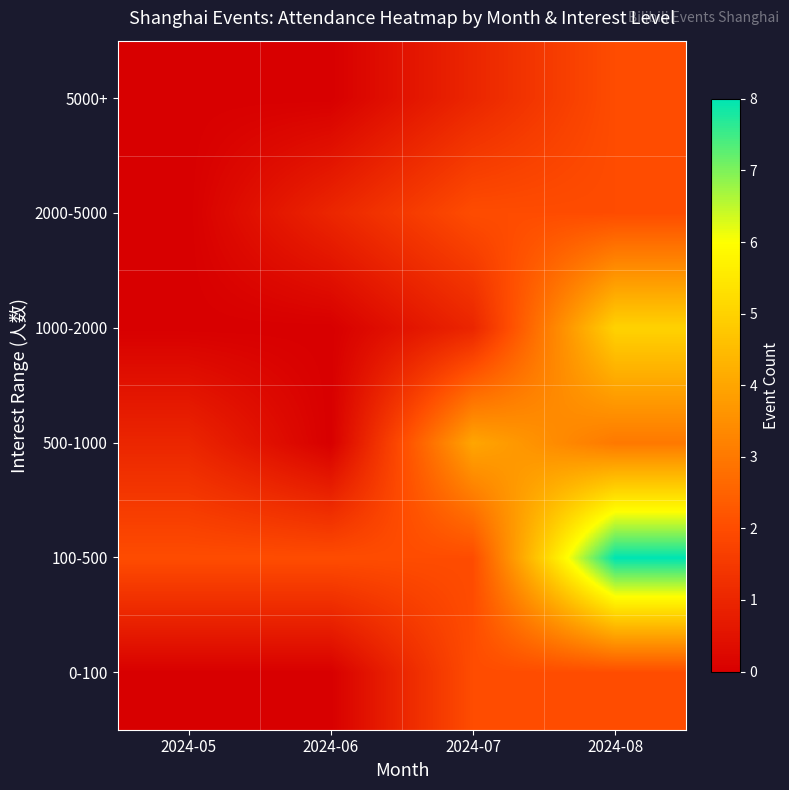

Which has a higher value, 2024-06 or 2024-05?

2024-06